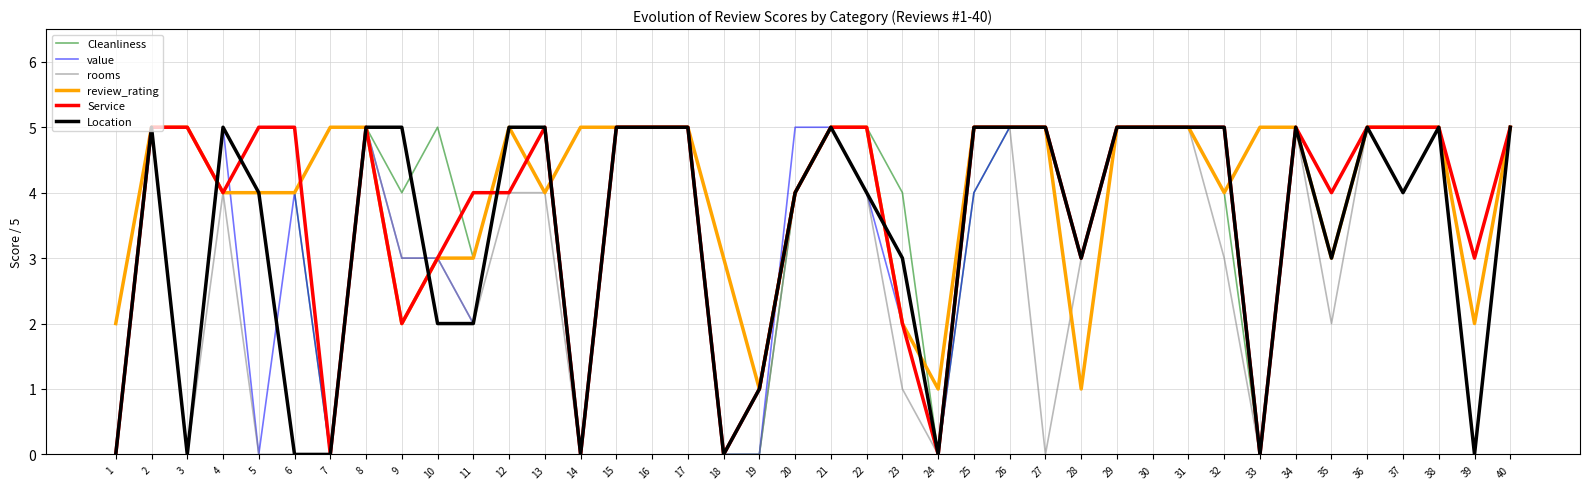

What is the average value of the Location series?

3